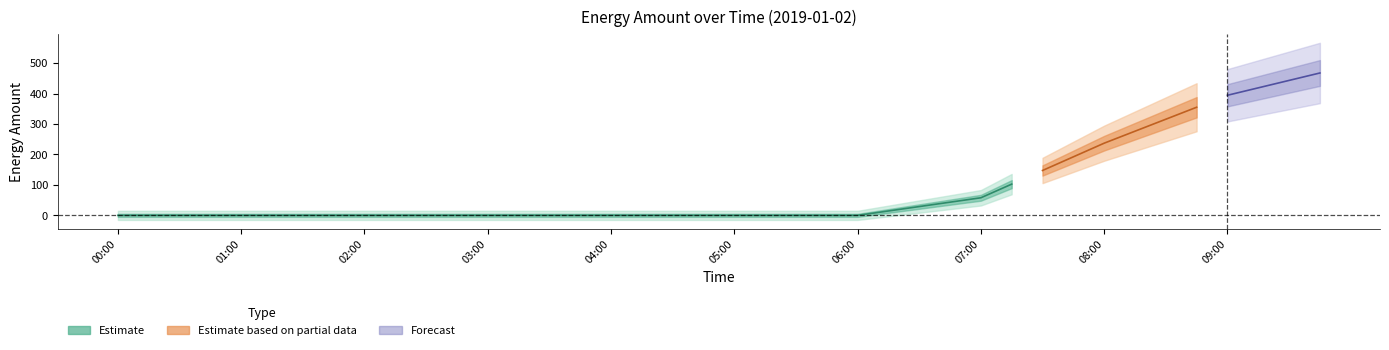

What is the sum of the values at 02:00 and 09:45?

467.4